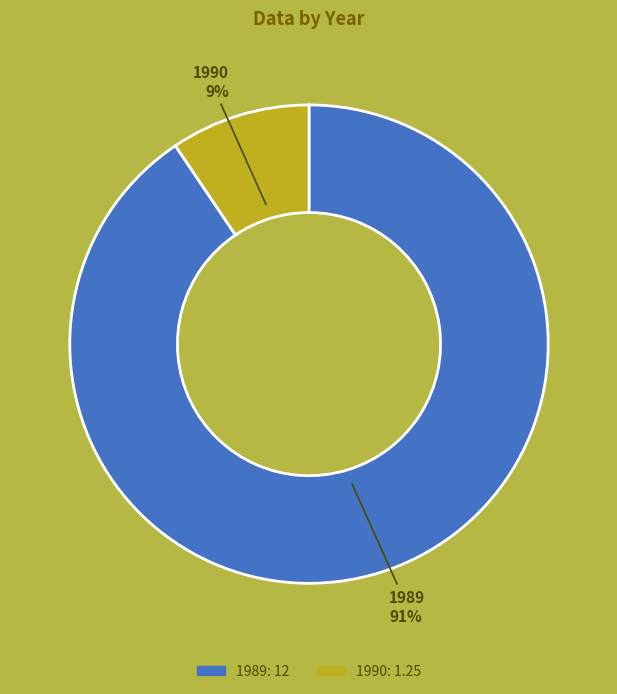

What is the majority slice?

1989